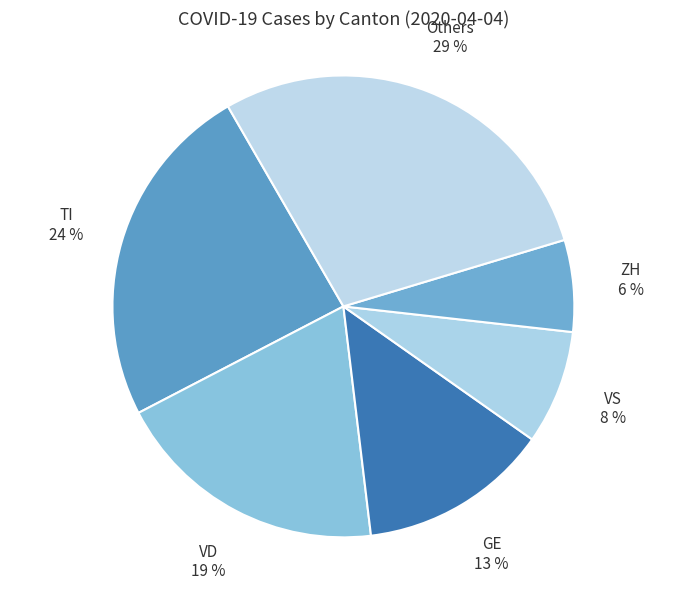

Count the number of slices in the pie.

6